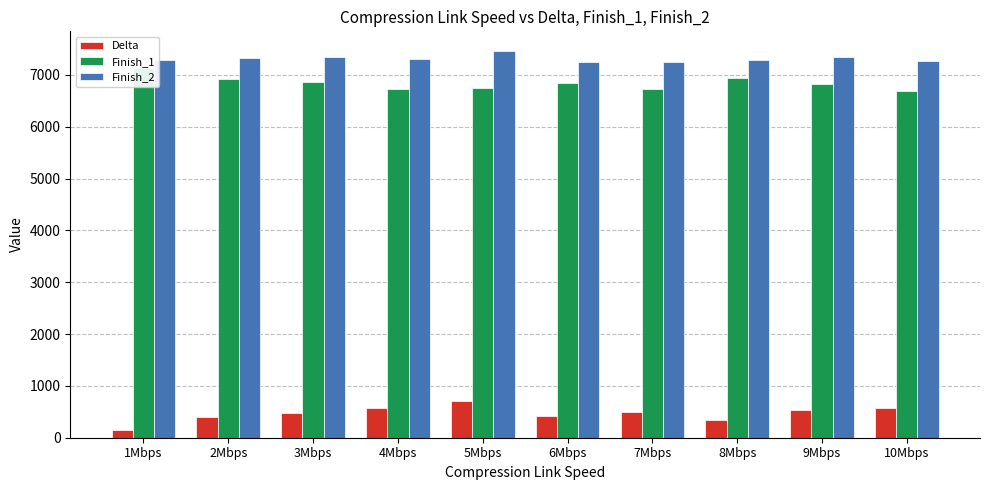

Reading left to right, extract all data points from this chart.

Delta: 1Mbps=152.1	2Mbps=404.8	3Mbps=480.8	4Mbps=571.1	5Mbps=711.5	6Mbps=411.4	7Mbps=503.6	8Mbps=347.9	9Mbps=526.1	10Mbps=580.4
Finish_1: 1Mbps=7129.0	2Mbps=6927.4	3Mbps=6871.7	4Mbps=6727.3	5Mbps=6755.9	6Mbps=6842.5	7Mbps=6736.6	8Mbps=6942.6	9Mbps=6819.3	10Mbps=6688.9
Finish_2: 1Mbps=7281.1	2Mbps=7332.3	3Mbps=7352.5	4Mbps=7298.4	5Mbps=7467.5	6Mbps=7253.9	7Mbps=7240.2	8Mbps=7290.5	9Mbps=7345.4	10Mbps=7269.4